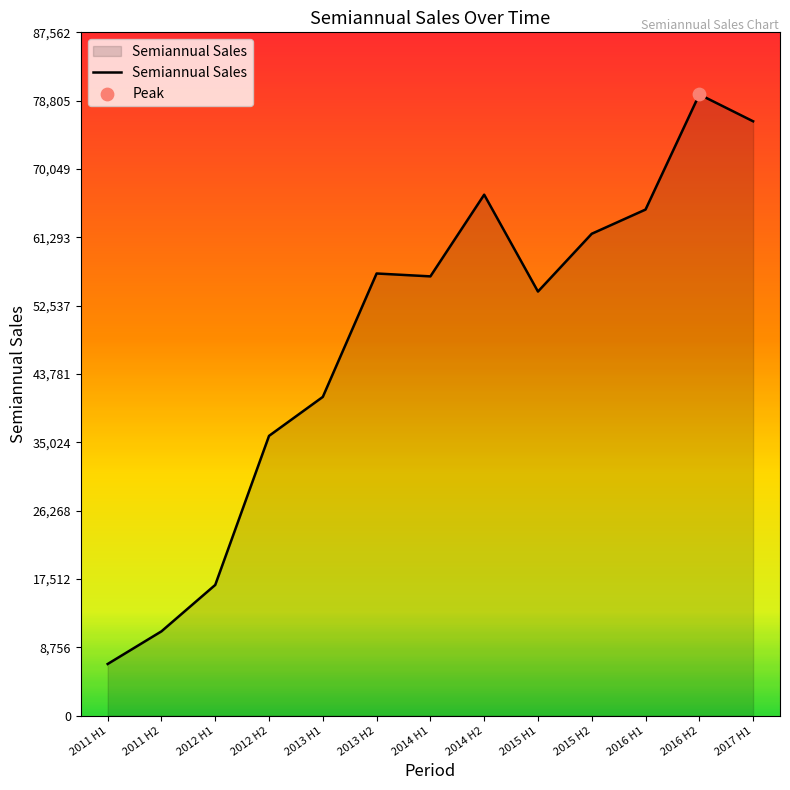

What is the change in value from 2013 H2 to 2015 H1?

-2313